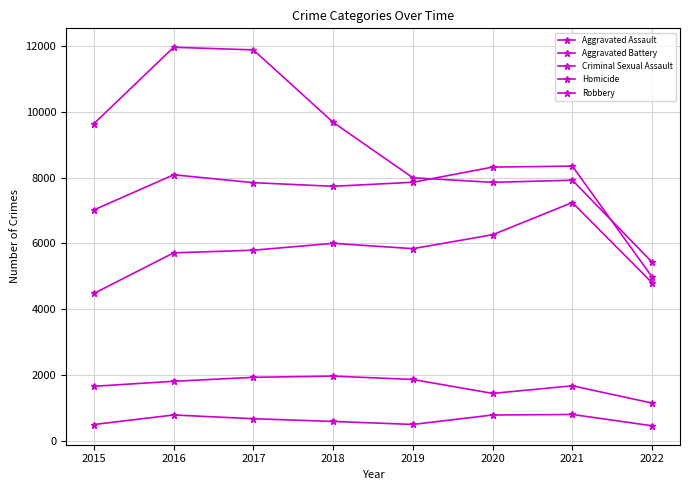

Which has a higher value, 2015 or 2016?

2016